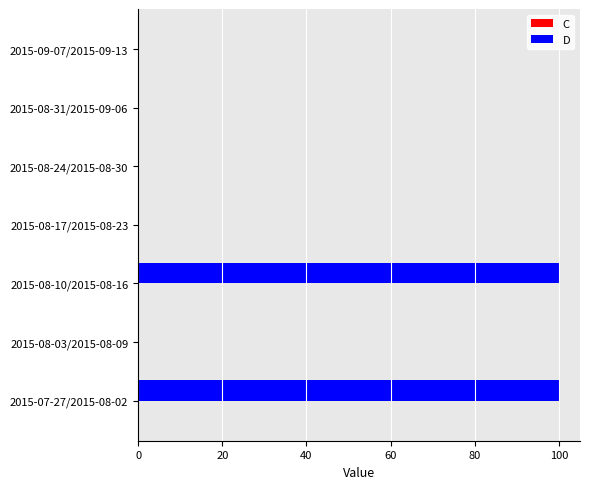

What is the sum of all values?

200